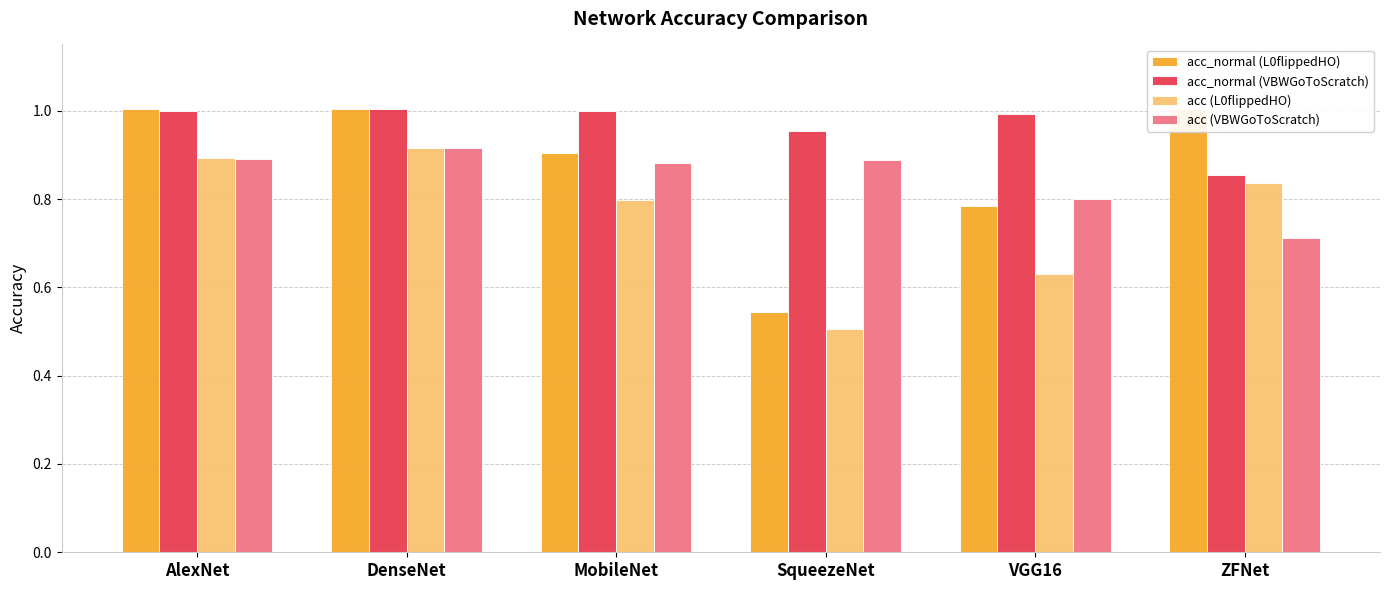

Reading left to right, list all the values displayed in this chart.

acc_normal (L0flippedHO): 1.0	1.0	0.9	0.5	0.8	1.0
acc_normal (VBWGoToScratch): 1.0	1.0	1.0	1.0	1.0	0.9
acc (L0flippedHO): 0.9	0.9	0.8	0.5	0.6	0.8
acc (VBWGoToScratch): 0.9	0.9	0.9	0.9	0.8	0.7